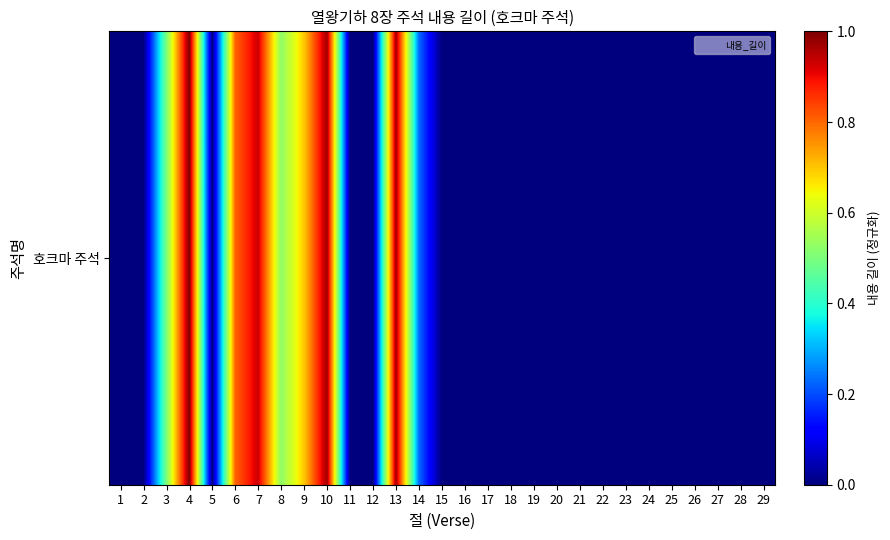

Reading left to right, extract all data points from this chart.

0.0	0.0	0.5	1.0	0.0	0.8	0.9	0.5	0.7	1.0	0.0	0.0	1.0	0.2	0.0	0.0	0.0	0.0	0.0	0.0	0.0	0.0	0.0	0.0	0.0	0.0	0.0	0.0	0.0